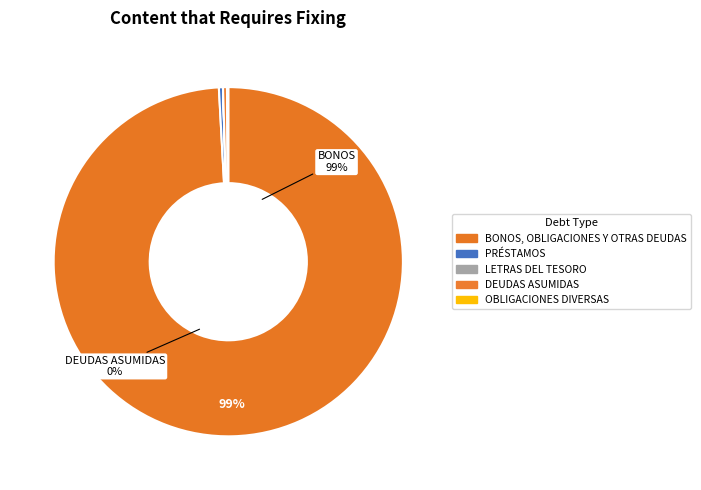

What is the change in value from LETRAS DEL TESORO to OBLIGACIONES DIVERSAS?

+29089693.2